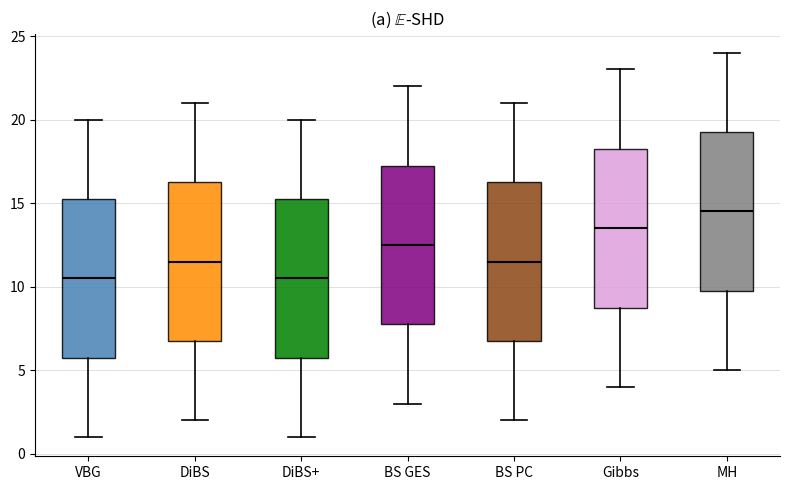

Where does the median line of the box for DiBS+ sit on the y-axis? The values are not printed on the chart, so give them approximately, as read against the axis.

10.5